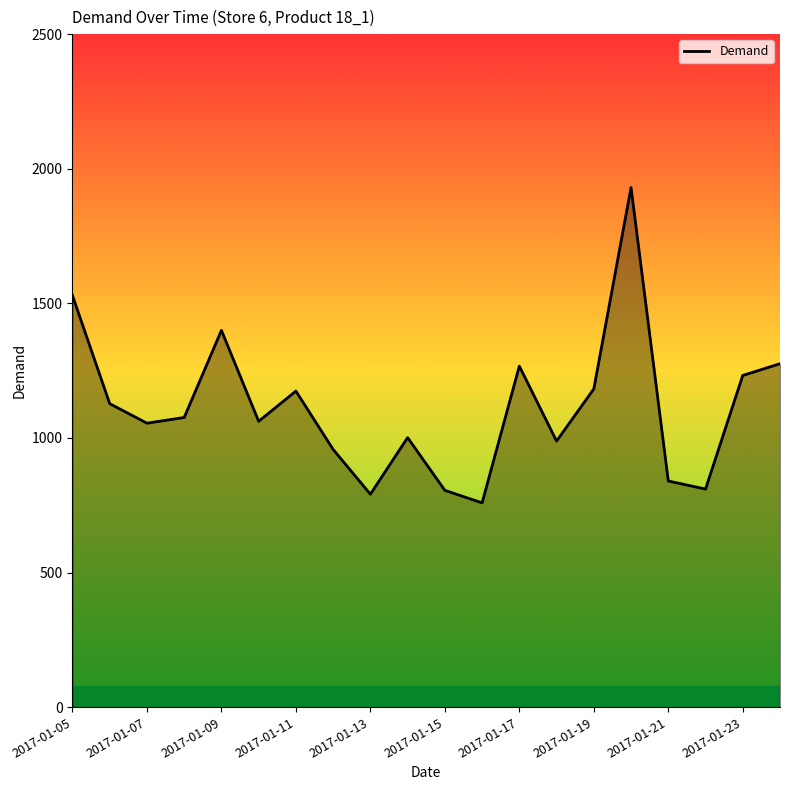

What is the maximum value shown in the chart?

1930.1